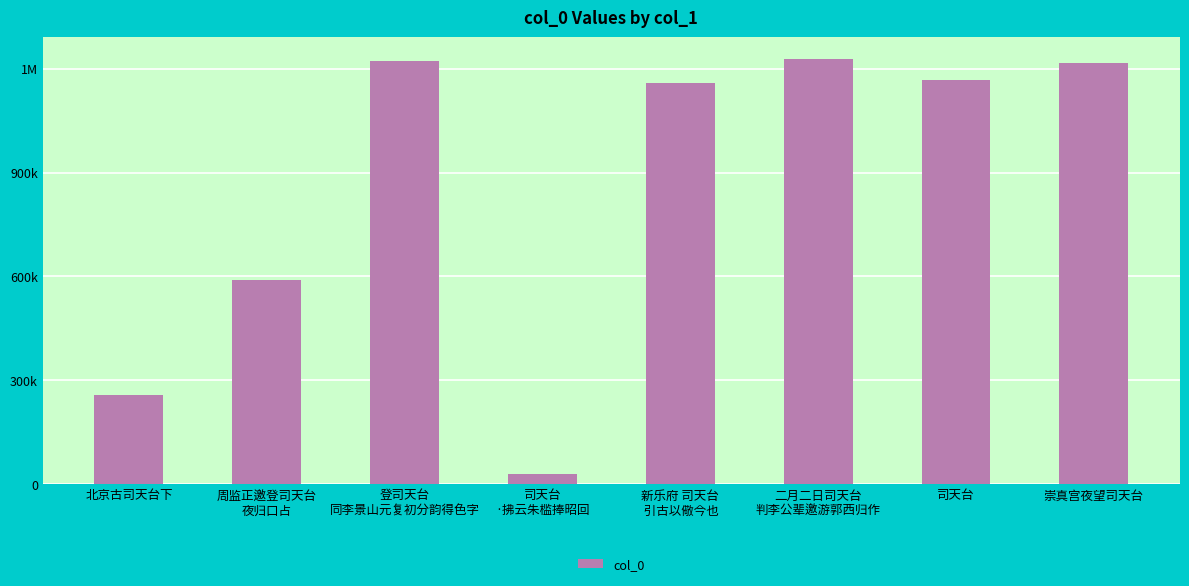

What is the label of the 8th bar from the right?

北京古司天台下